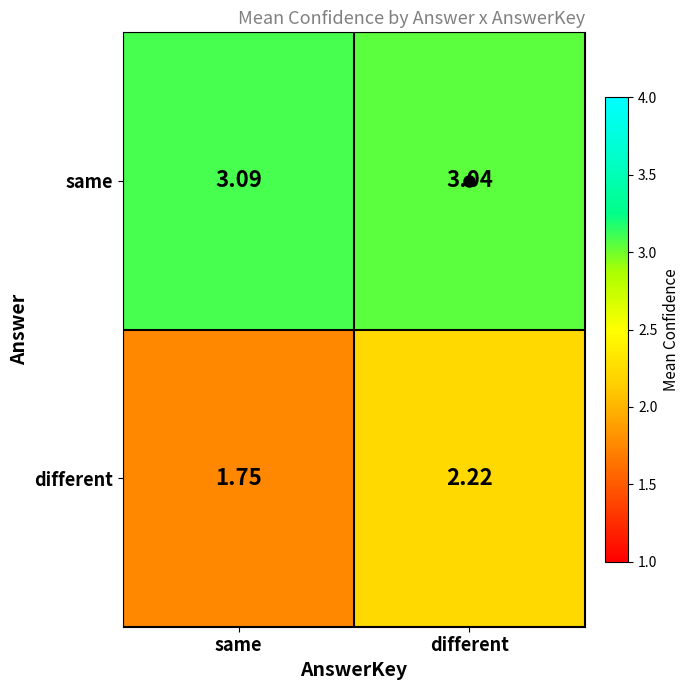

Is the value of different at same greater than the value of same at different?

No